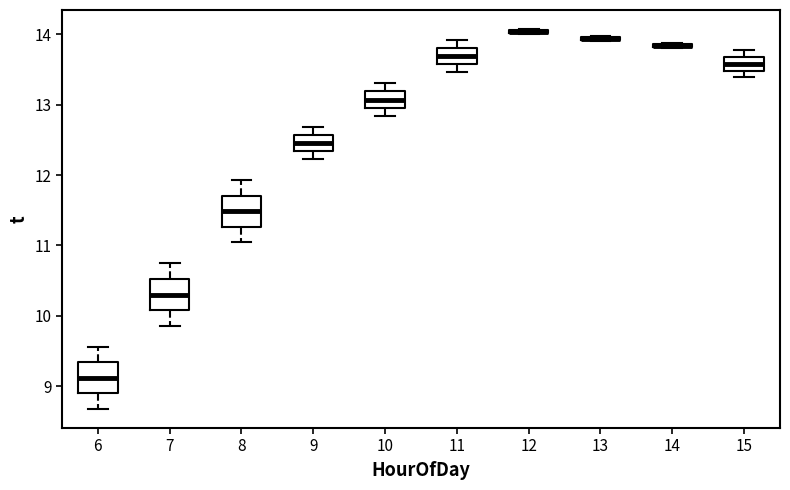

Where is the upper edge of the box at x = 11 on the y-axis? The values are not printed on the chart, so give them approximately, as read against the axis.

13.8